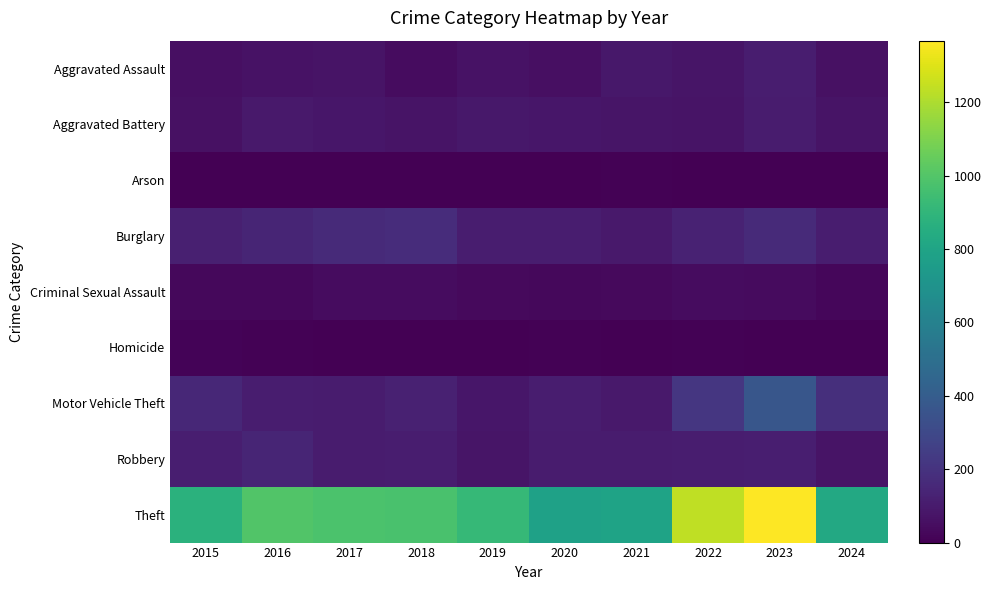

Reading left to right, extract all data points from this chart.

Aggravated Assault: 2015=54	2016=66	2017=72	2018=43	2019=65	2020=56	2021=86	2022=78	2023=110	2024=60
Aggravated Battery: 2015=64	2016=93	2017=83	2018=70	2019=88	2020=82	2021=75	2022=71	2023=102	2024=73
Arson: 2015=2	2016=2	2017=1	2018=3	2019=2	2020=4	2021=8	2022=4	2023=2	2024=2
Burglary: 2015=121	2016=139	2017=162	2018=176	2019=110	2020=110	2021=95	2022=132	2023=161	2024=109
Criminal Sexual Assault: 2015=28	2016=28	2017=44	2018=43	2019=36	2020=27	2021=36	2022=43	2023=38	2024=26
Homicide: 2015=13	2016=8	2017=5	2018=2	2019=0	2020=6	2021=2	2022=10	2023=3	2024=0
Motor Vehicle Theft: 2015=152	2016=110	2017=104	2018=127	2019=84	2020=109	2021=96	2022=219	2023=364	2024=182
Robbery: 2015=117	2016=144	2017=105	2018=107	2019=75	2020=102	2021=105	2022=108	2023=114	2024=74
Theft: 2015=874	2016=999	2017=979	2018=977	2019=914	2020=782	2021=791	2022=1235	2023=1368	2024=827